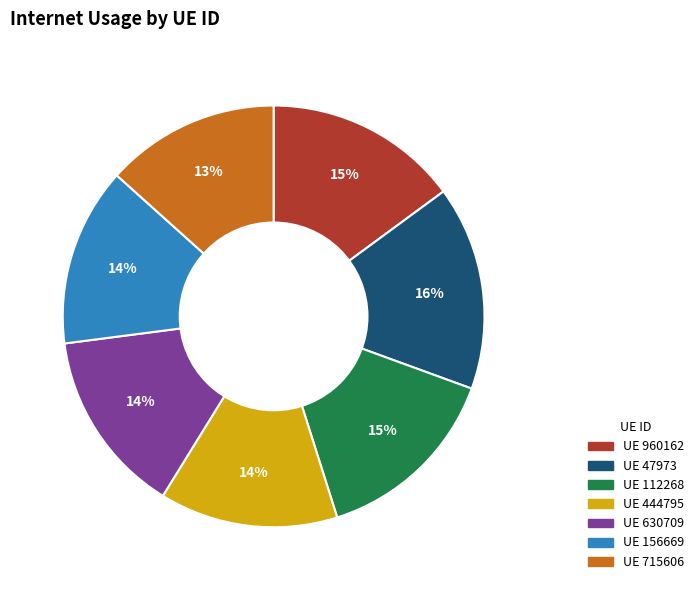

Is there any slice that represents more than half of the pie?

No